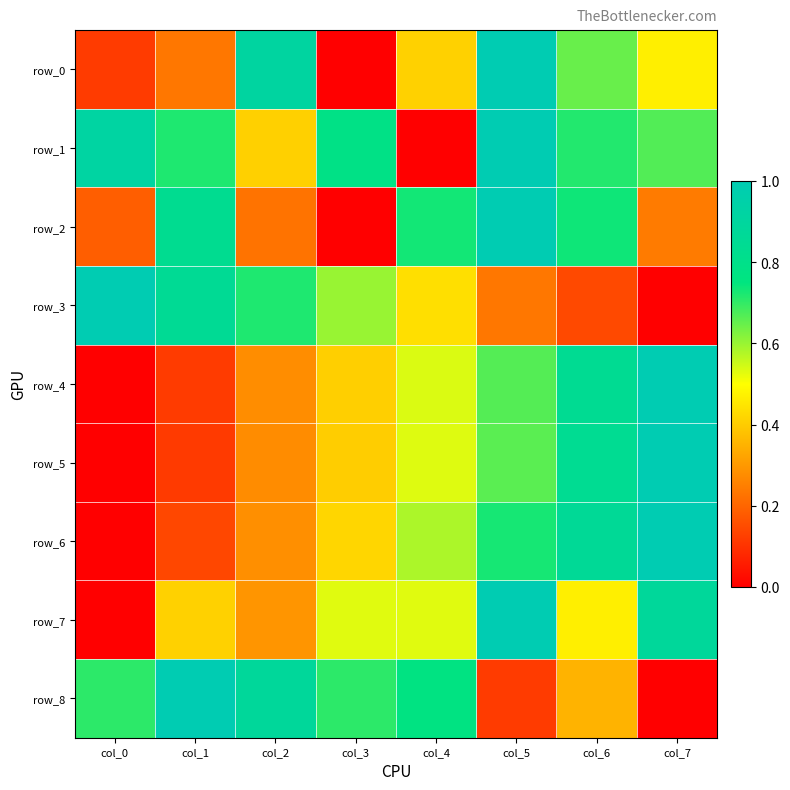

The value of row_2 at col_0 is 0.3. True or false?

False